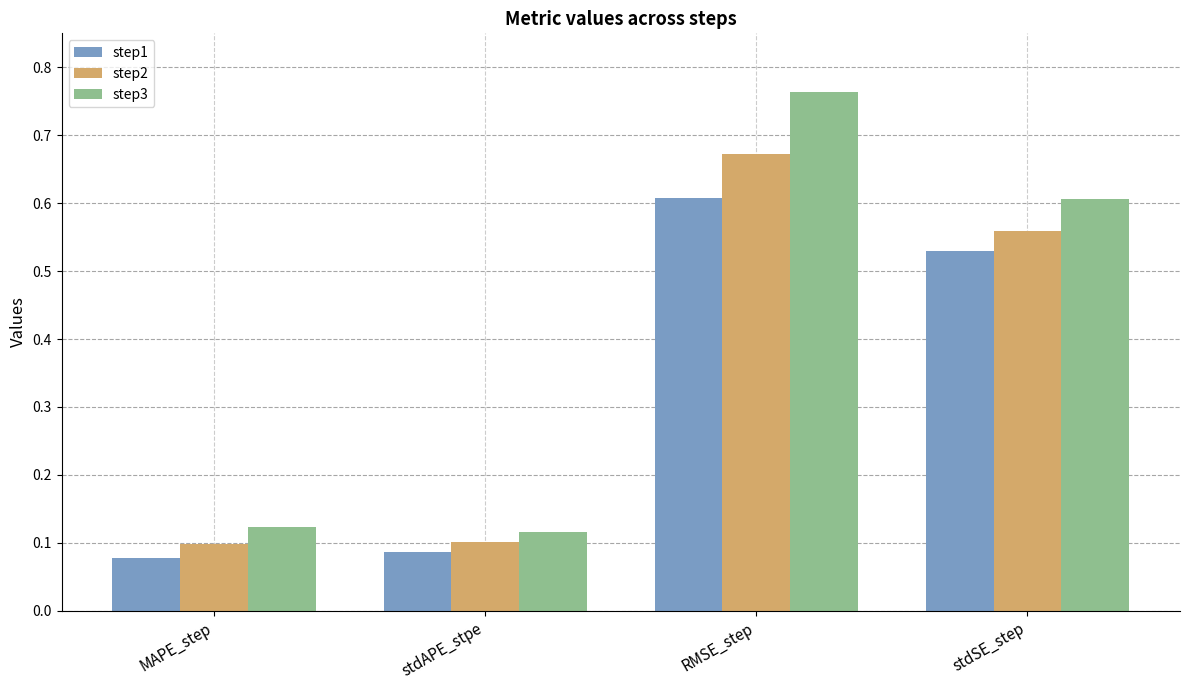

Which category has the highest value in the step2 series?

RMSE_step